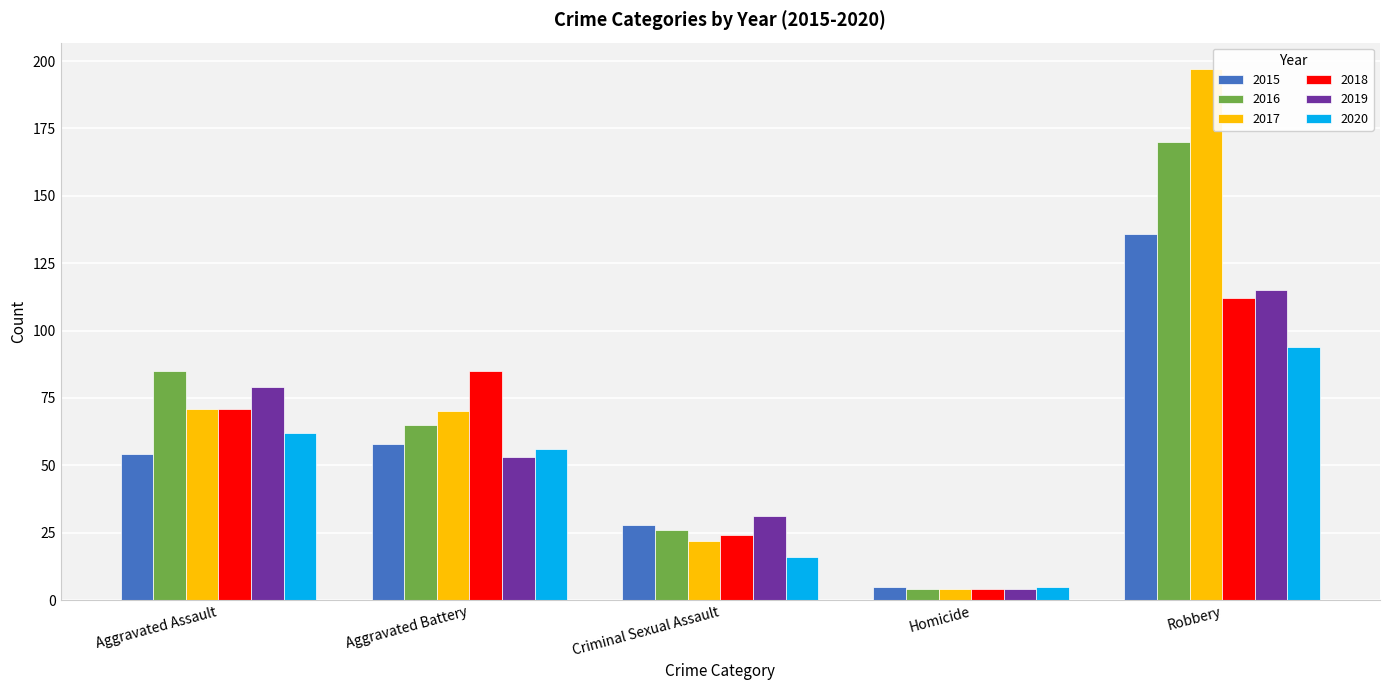

Is it true that 2016 equals 85 at Aggravated Assault?

True